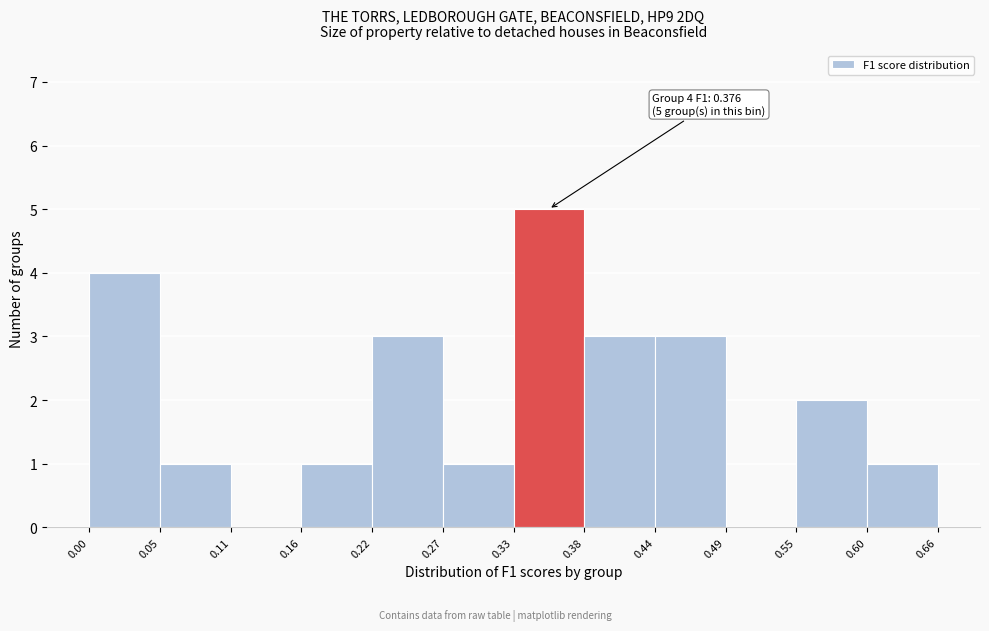

Over which range of the x-axis is the bar tallest?

0.33 to 0.38